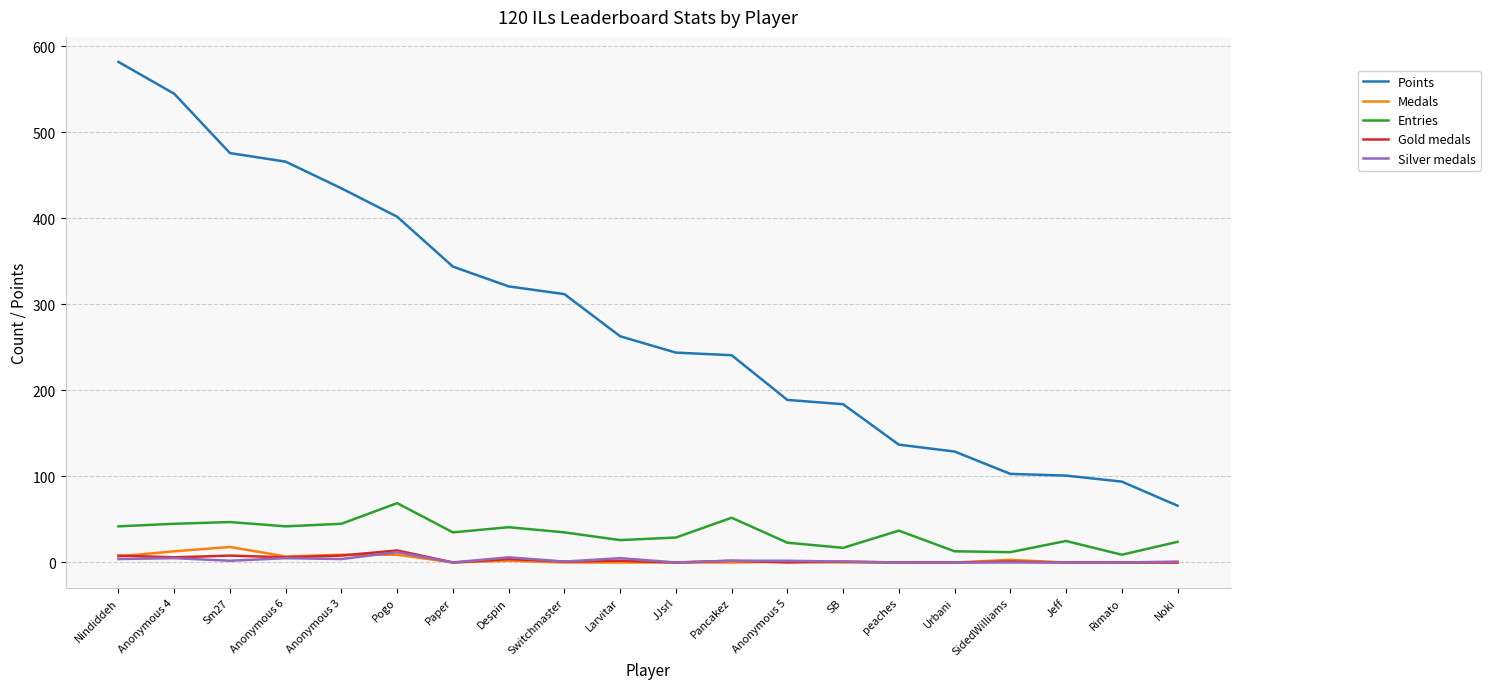

Which series has the widest spread of values?

Points